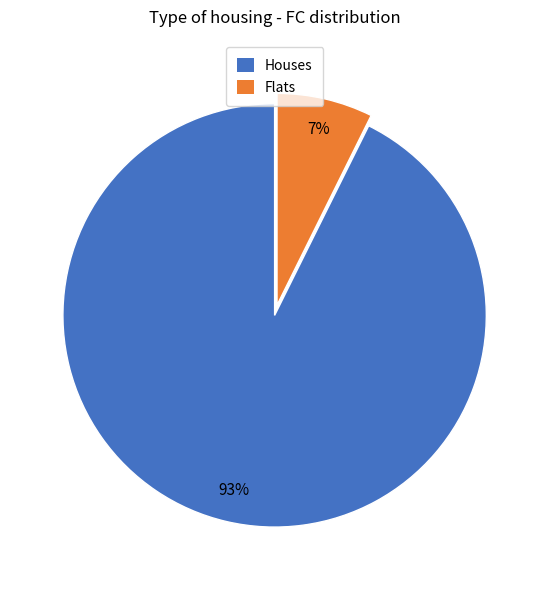

To the nearest percent, what is the average slice percentage?

50%